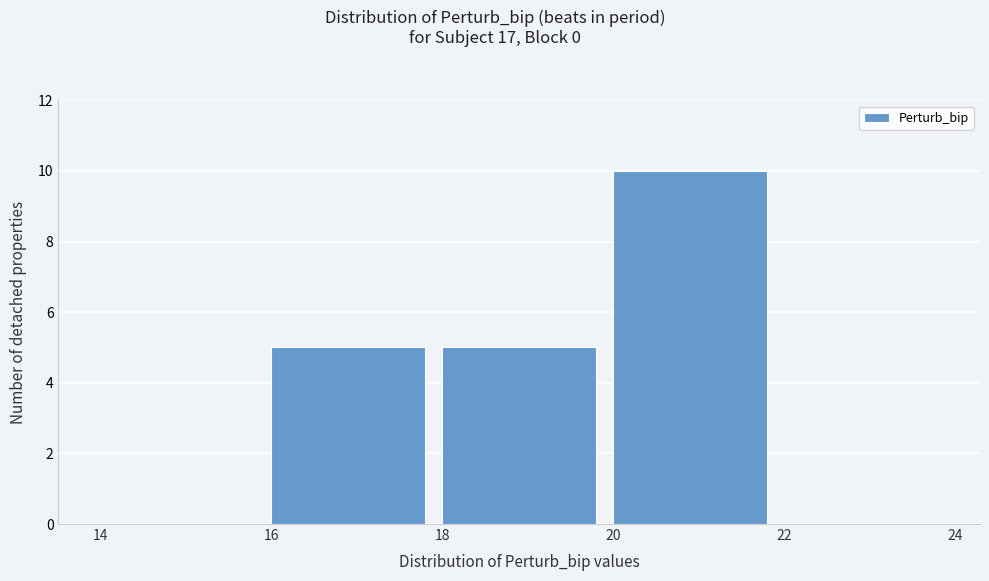

Which range on the x-axis has the tallest bar?

20 to 22